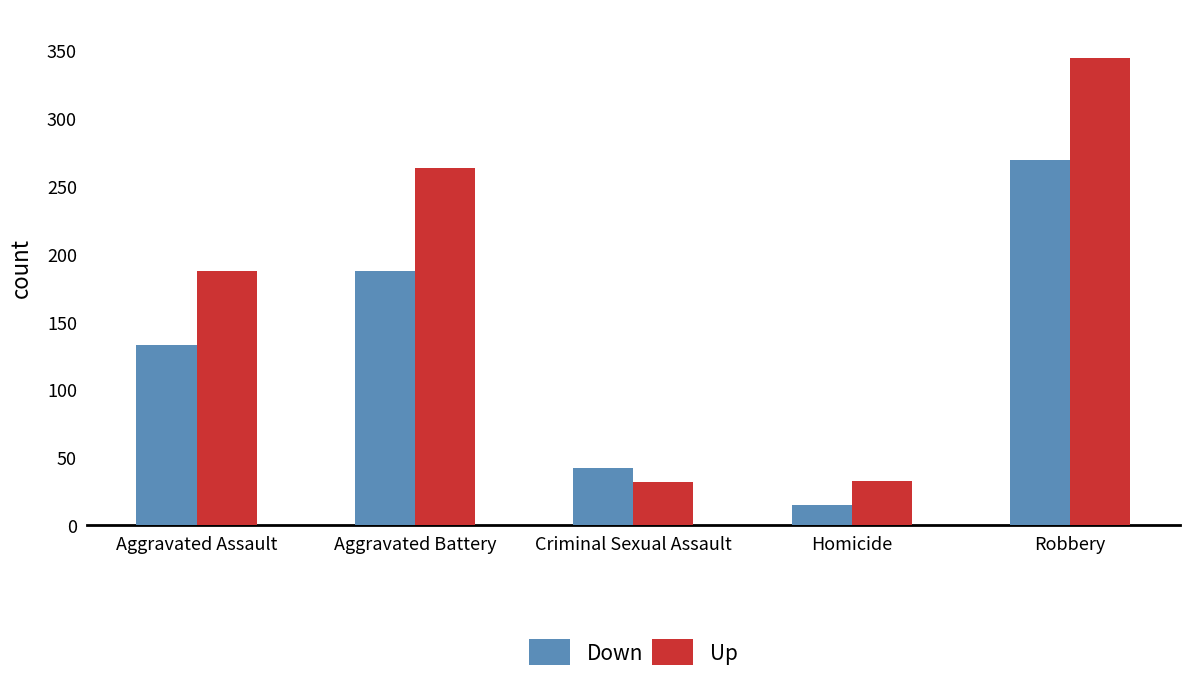

How many groups of bars are there?

5